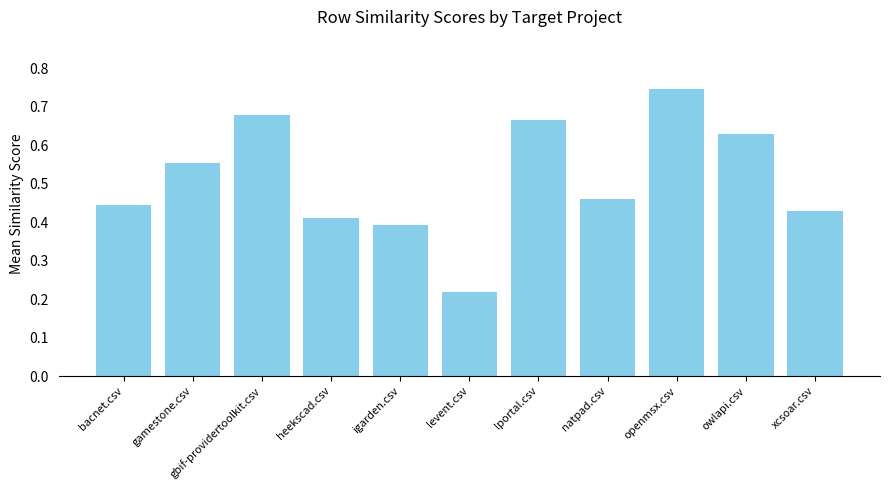

What is the change in value from levent.csv to owlapi.csv?

+0.4